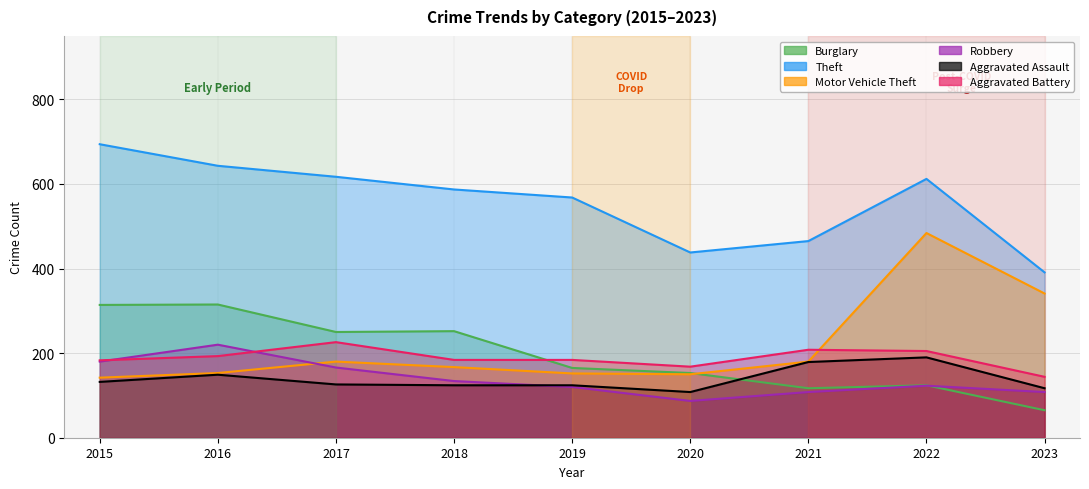

Is it true that Motor Vehicle Theft equals 180 at 2021?

True